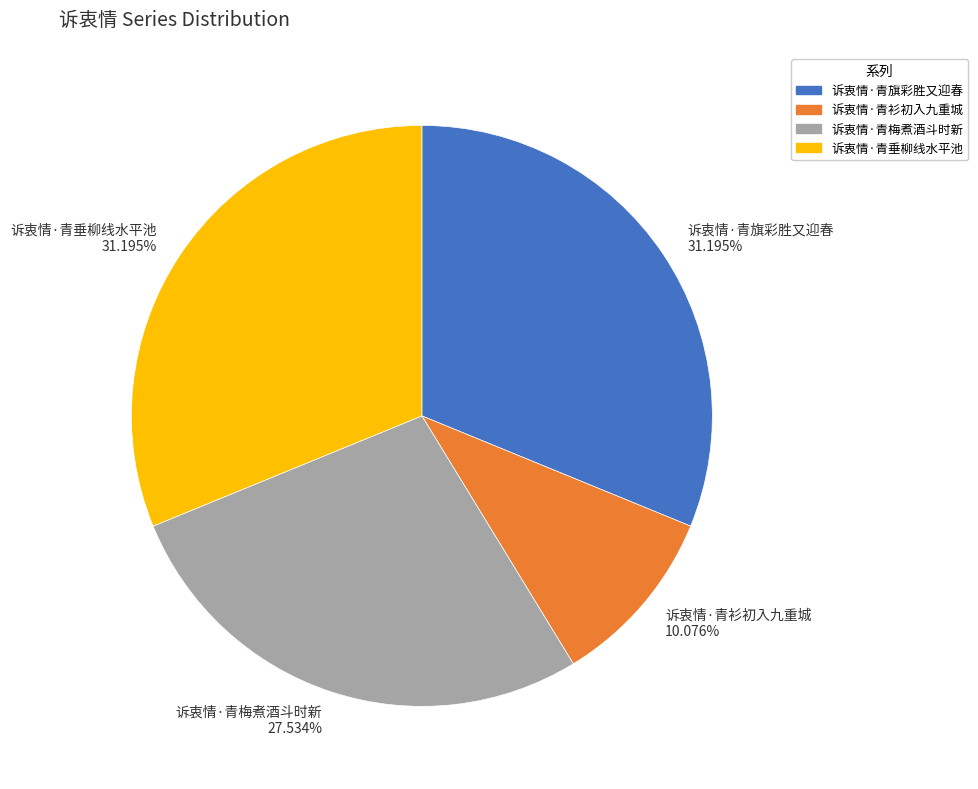

How many slices are in this pie chart?

4